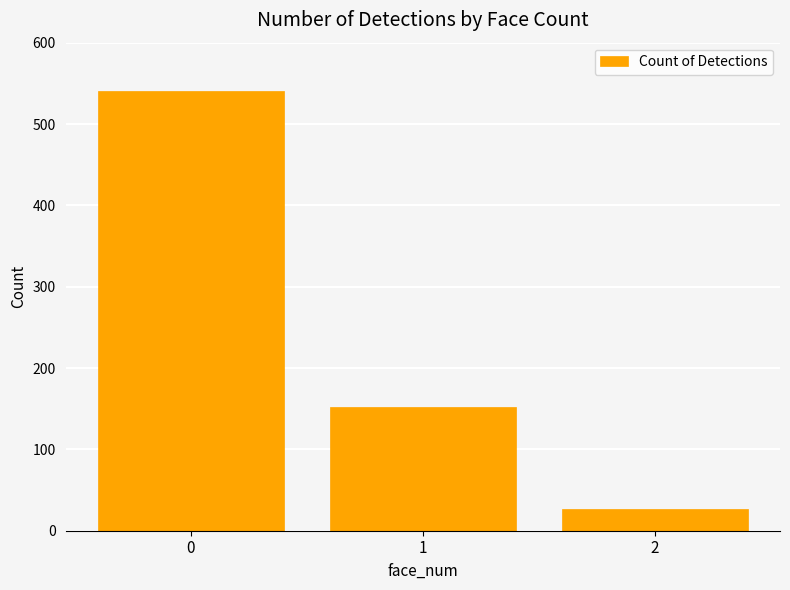

What is the average value?

240